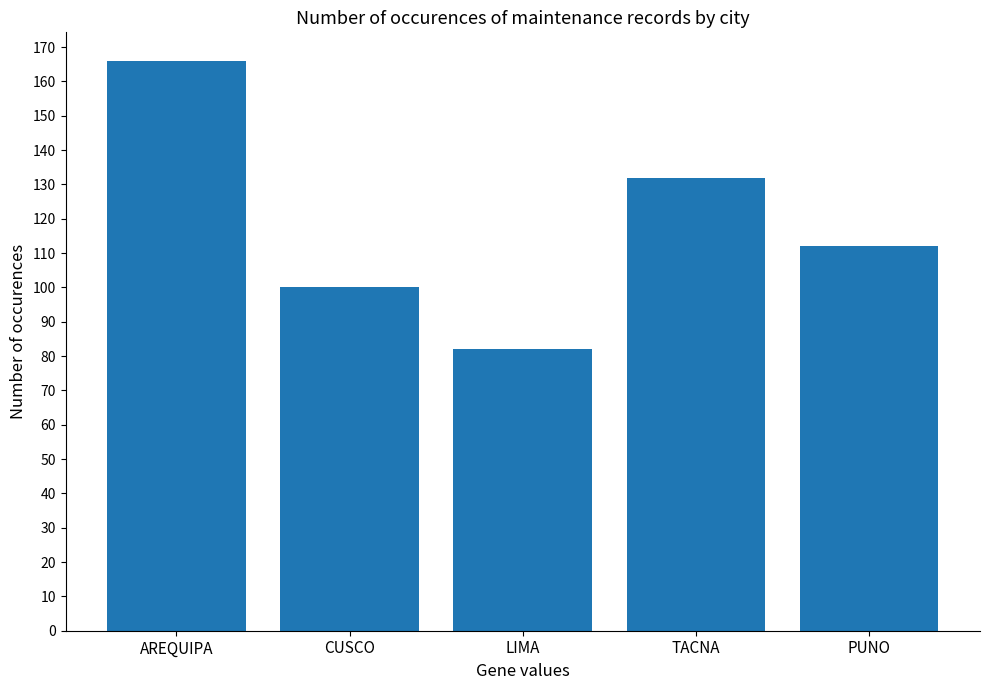

What is the difference between the values at AREQUIPA and LIMA?

84